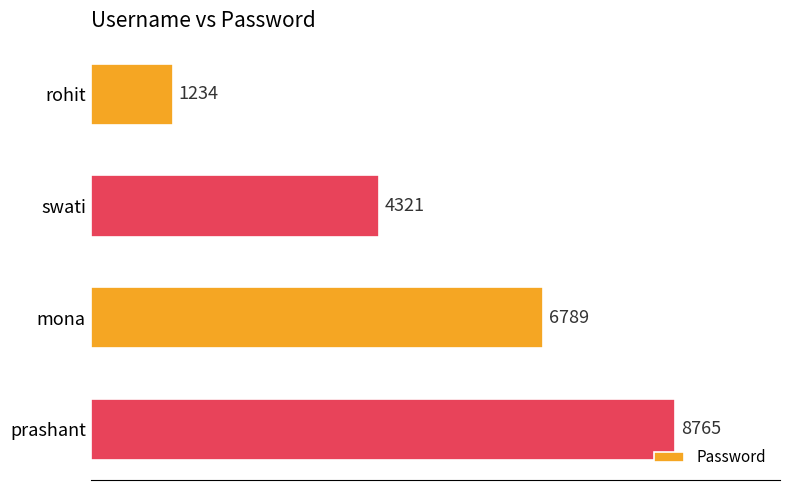

The chart shows a value of 10246 at mona. True or false?

False